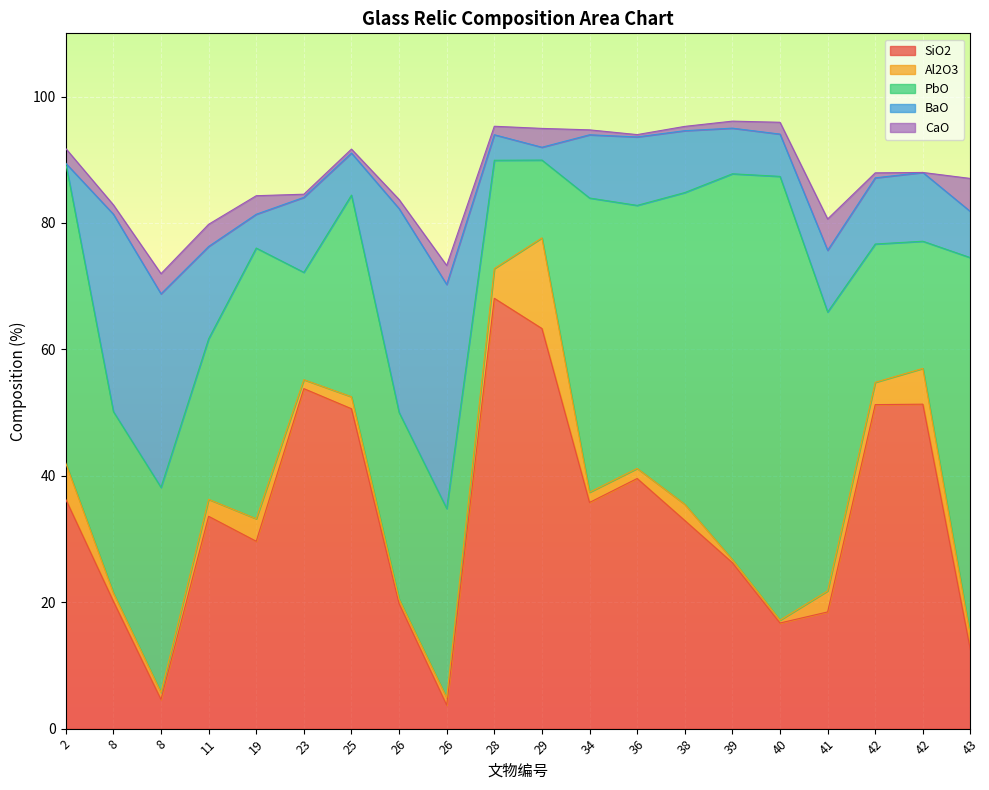

Reading left to right, list all the values displayed in this chart.

SiO2: 36.3	20.1	4.6	33.6	29.6	53.8	50.6	19.8	3.7	68.1	63.3	35.8	39.6	32.9	26.2	16.7	18.5	51.3	51.3	12.4
Al2O3: 5.7	1.3	1.1	2.7	3.6	1.4	1.9	0.7	1.2	4.7	14.3	1.6	1.6	2.6	0.5	0.5	3.3	3.5	5.7	2.2
PbO: 47.4	28.7	32.5	25.4	42.8	17.0	31.9	29.5	29.9	17.1	12.3	46.5	41.6	49.3	61.0	70.2	44.1	21.9	20.1	59.9
BaO: 0.0	31.2	30.6	14.6	5.3	11.9	6.7	32.2	35.5	4.0	2.0	10.0	10.8	9.8	7.2	6.7	9.8	10.5	10.9	7.3
CaO: 2.3	1.5	3.2	3.5	2.9	0.5	0.6	1.4	3.0	1.3	3.0	0.8	0.4	0.7	1.1	1.9	5.0	0.8	0.0	5.2